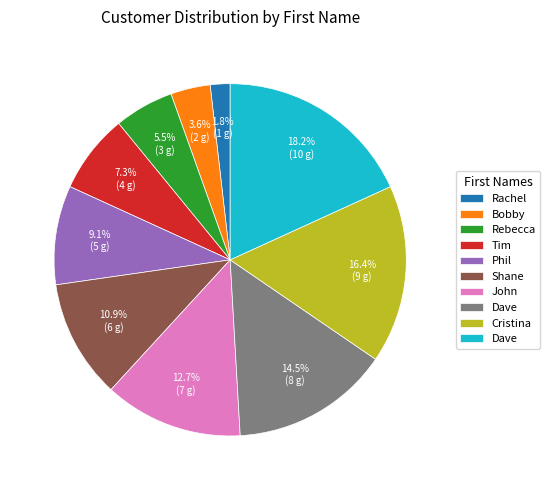

Is there a majority slice in this chart?

No